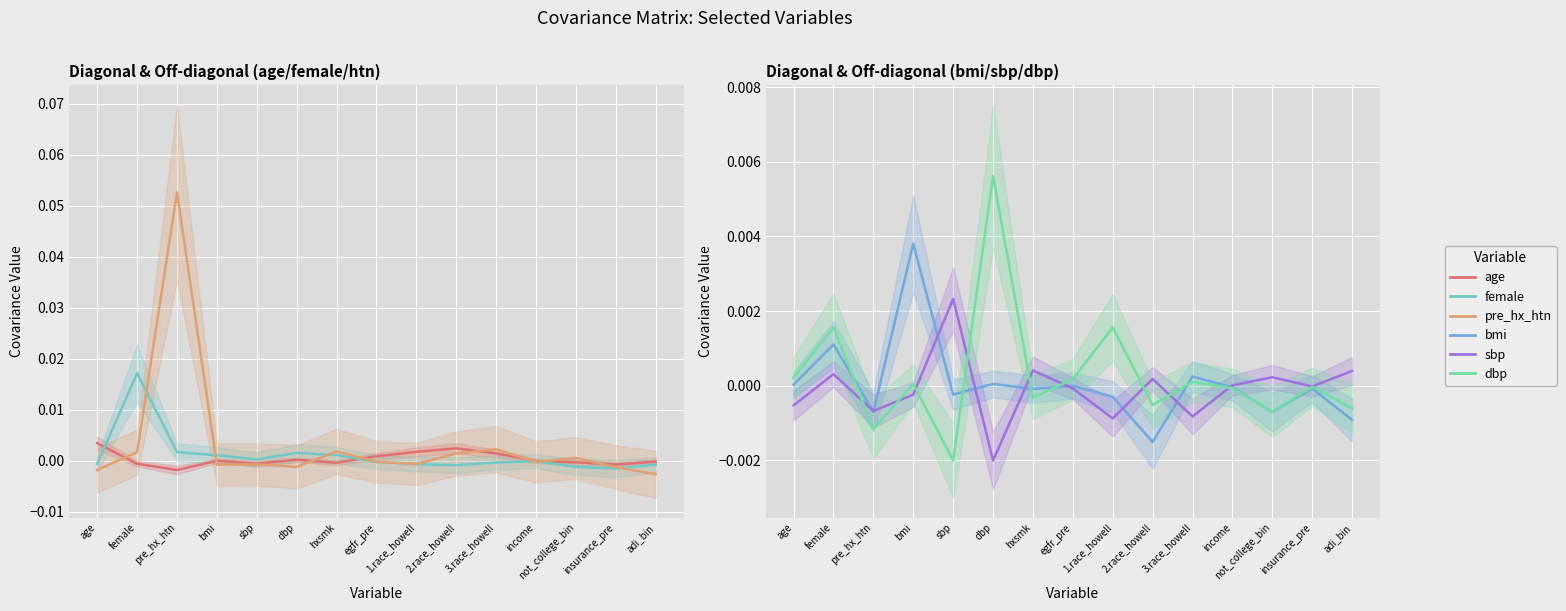

True or false: age has a value of -0.0 at not_college_bin.

True